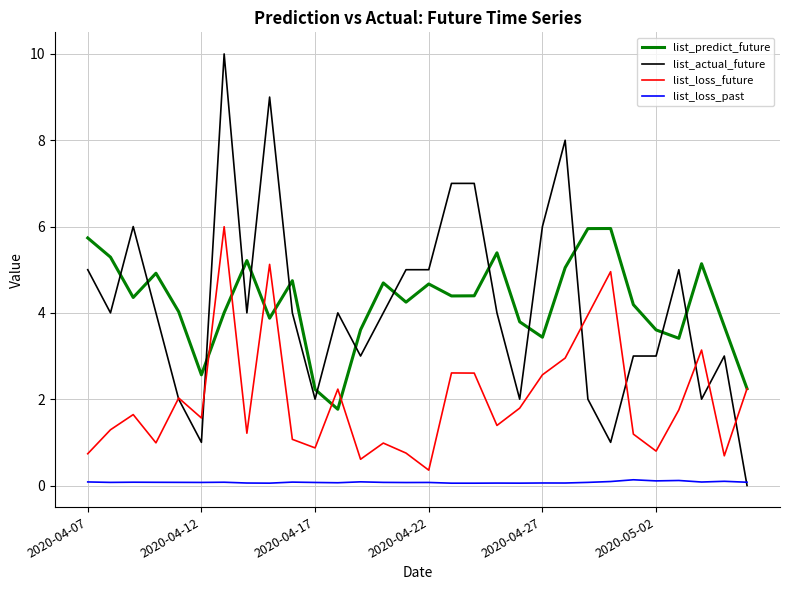

After their last crossing, which series has the higher values: list_actual_future or list_predict_future?

list_predict_future